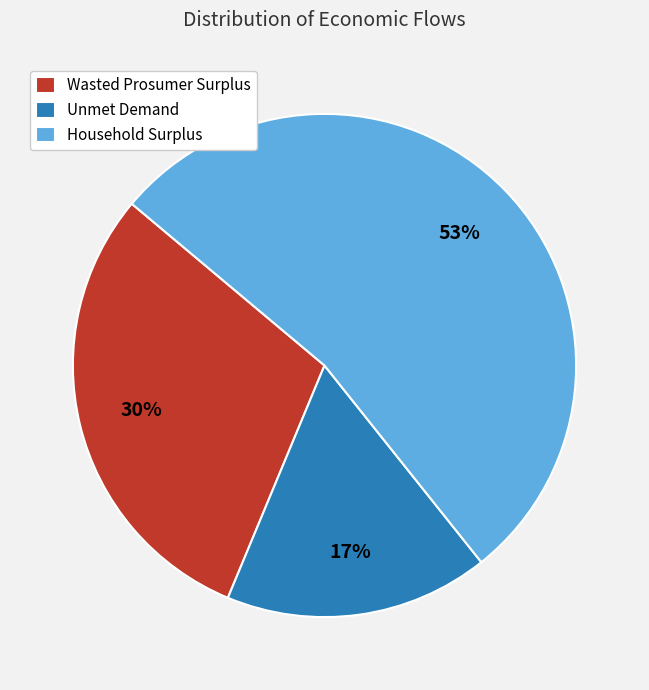

What is the smallest slice in the pie chart?

Unmet Demand